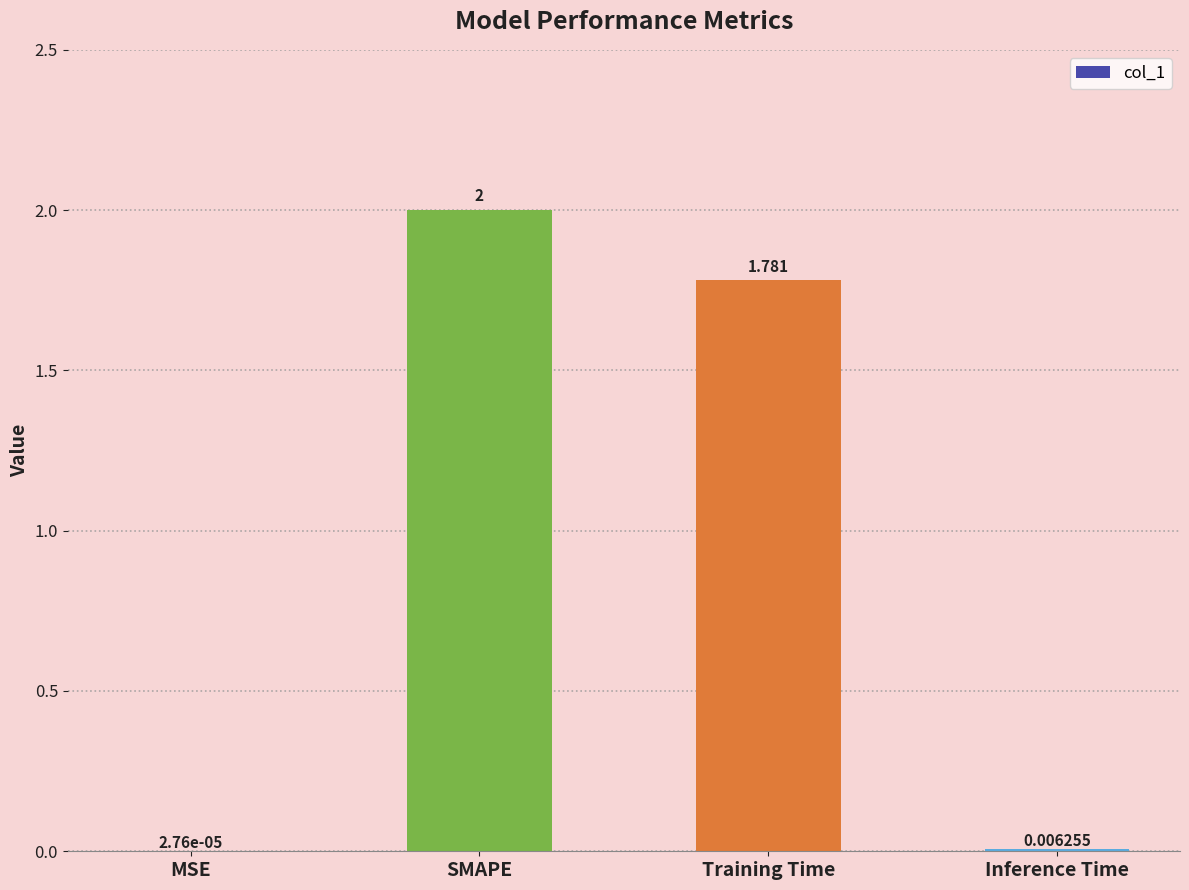

What is the greatest value displayed?

2.0